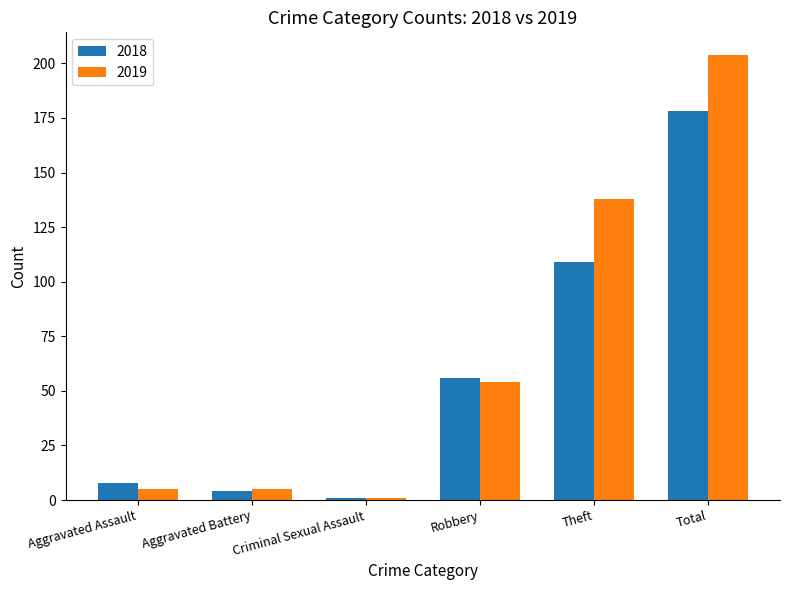

Which series has the largest total across all categories?

2019